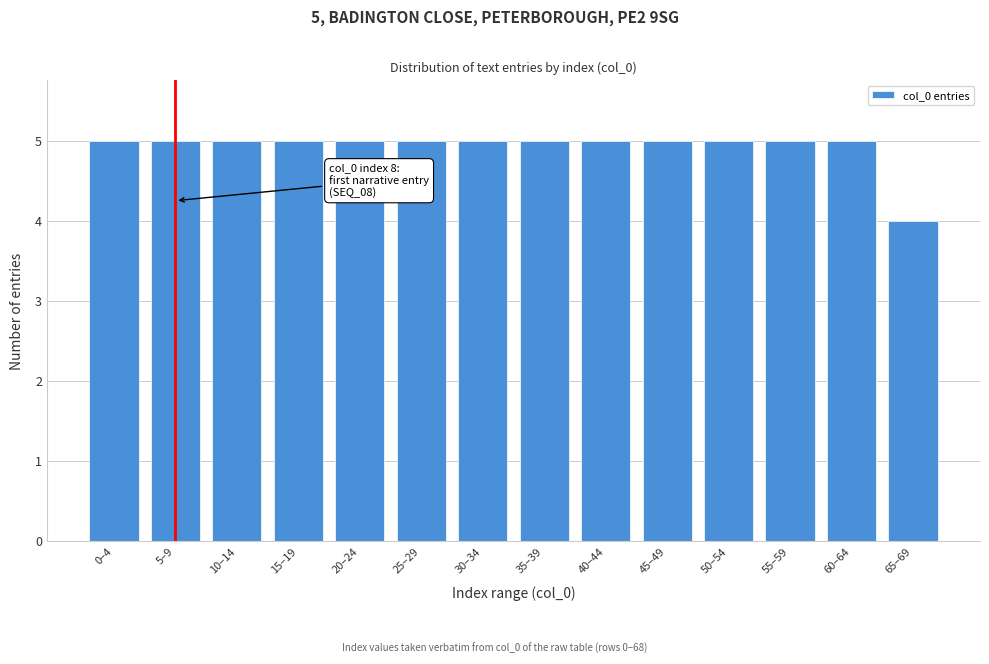

Reading left to right, list all the values displayed in this chart.

5	5	5	5	5	5	5	5	5	5	5	5	5	4